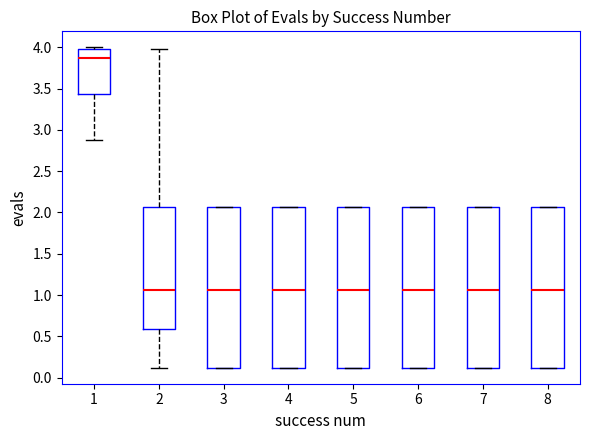

Which box has the highest median line?

1